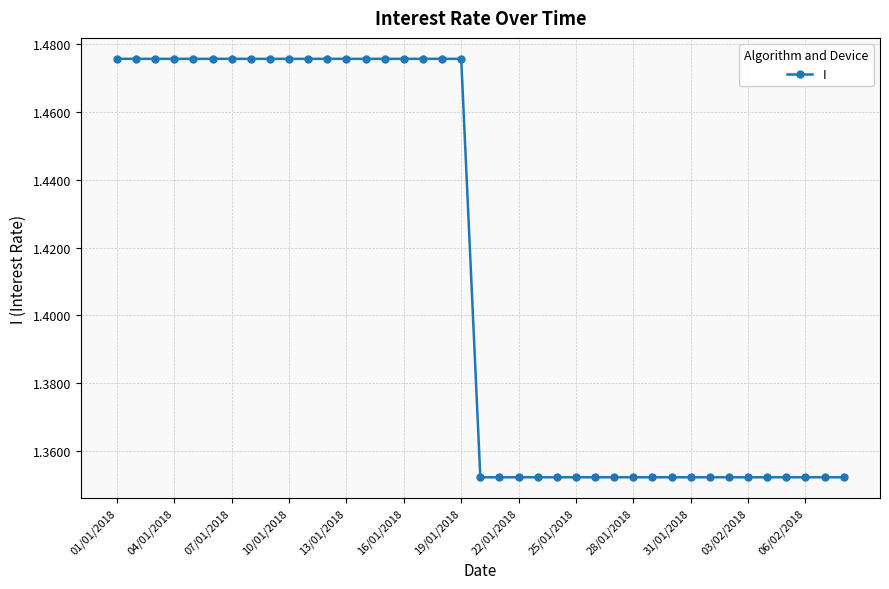

What is the sum of all values?

55.1